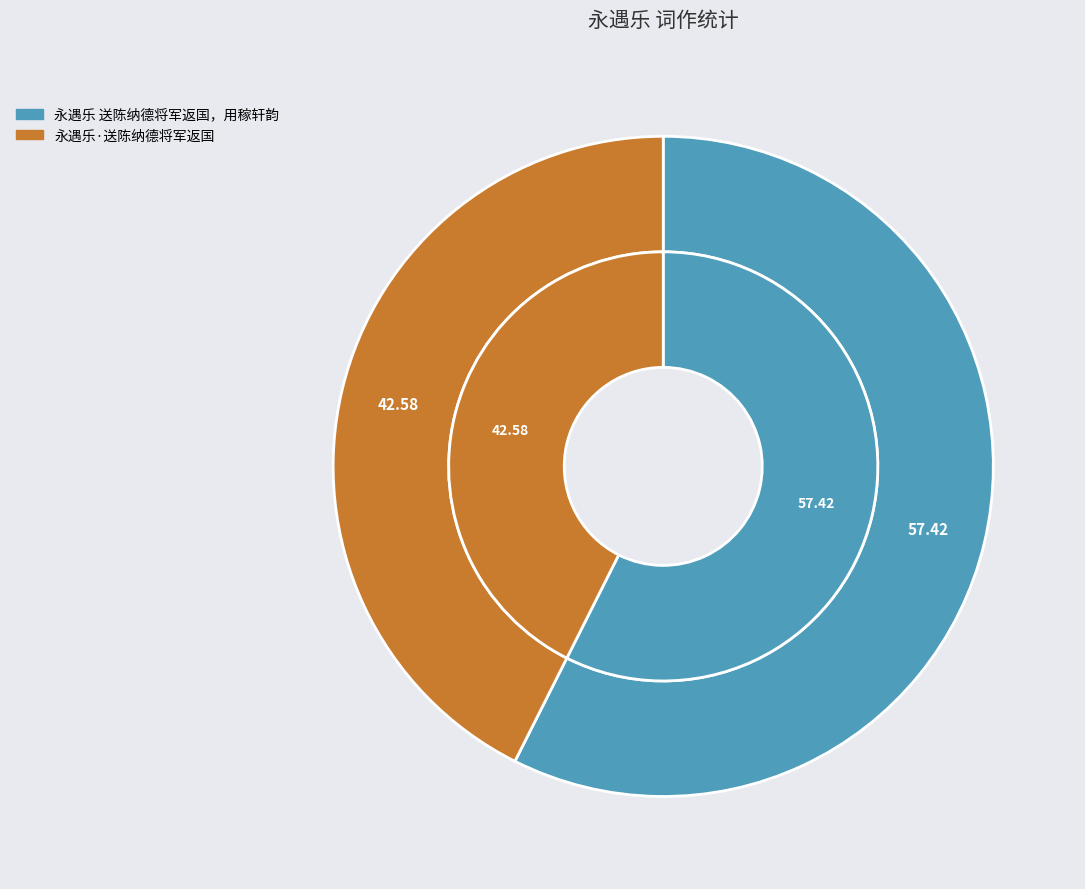

Rank the categories by value from highest to lowest.

永遇乐 送陈纳德将军返国，用稼轩韵, 永遇乐·送陈纳德将军返国